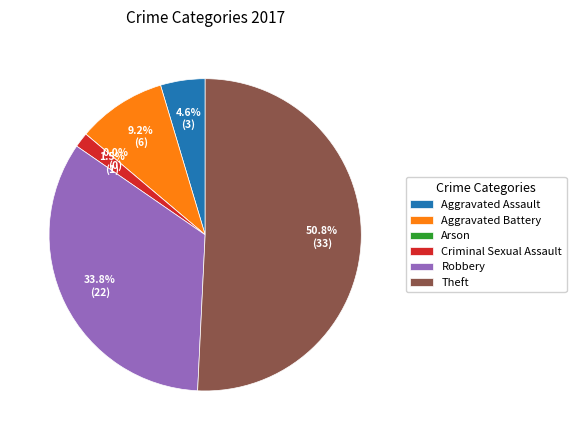

Rank the categories by value from lowest to highest.

Arson, Criminal Sexual Assault, Aggravated Assault, Aggravated Battery, Robbery, Theft